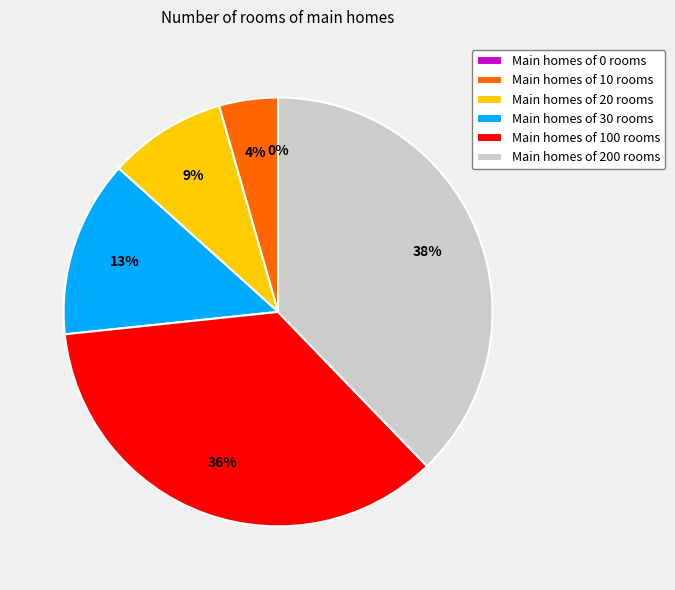

Which slice is the largest?

200